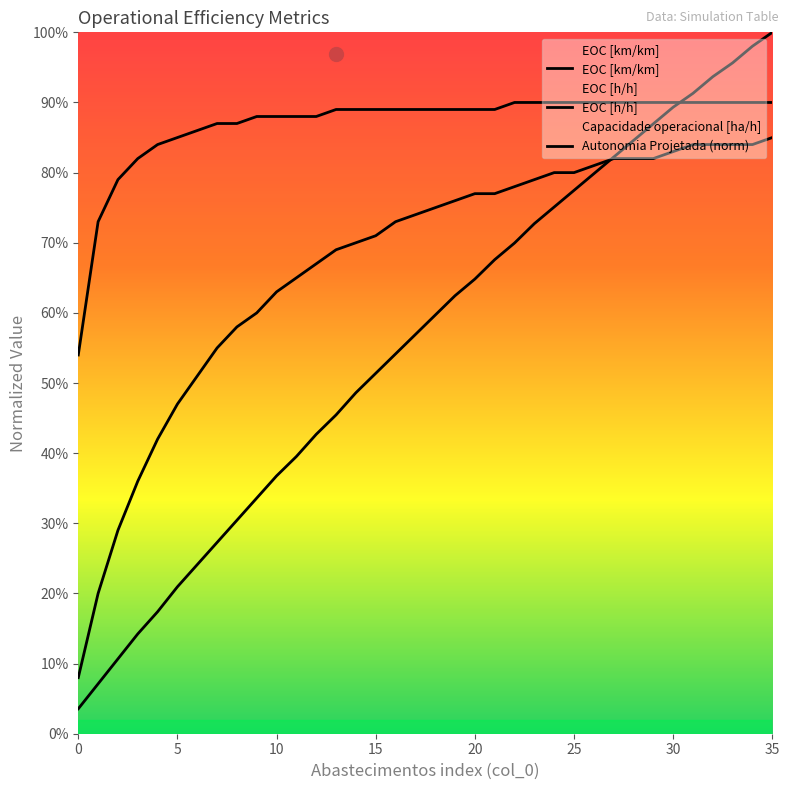

Reading left to right, what are all the values shown in this chart?

0=0.0	1=0.1	2=0.1	3=0.1	4=0.2	5=0.2	6=0.2	7=0.3	8=0.3	9=0.3	10=0.4	11=0.4	12=0.4	13=0.5	14=0.5	15=0.5	16=0.5	17=0.6	18=0.6	19=0.6	20=0.6	21=0.7	22=0.7	23=0.7	24=0.8	25=0.8	26=0.8	27=0.8	28=0.8	29=0.9	30=0.9	31=0.9	32=0.9	33=1.0	34=1.0	35=1.0